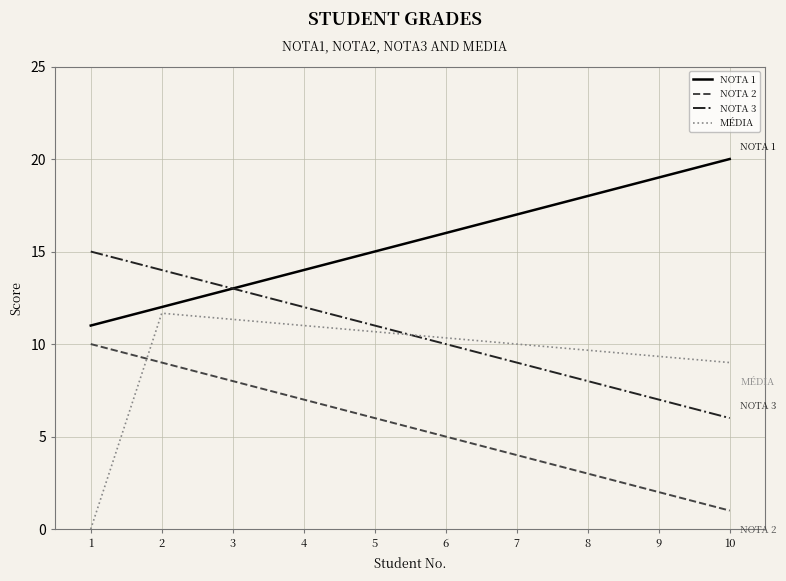

True or false: NOTA 1 has a value of 20.0 at 10.

True